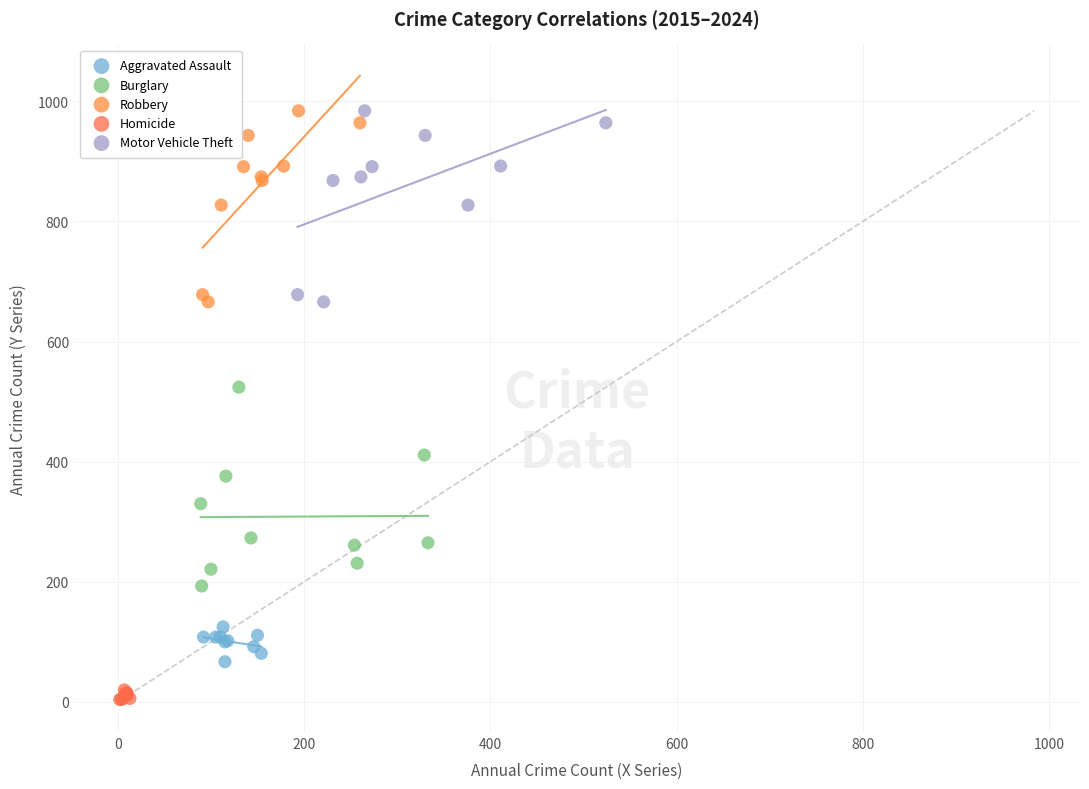

Which series reaches the minimum Y coordinate?

Homicide